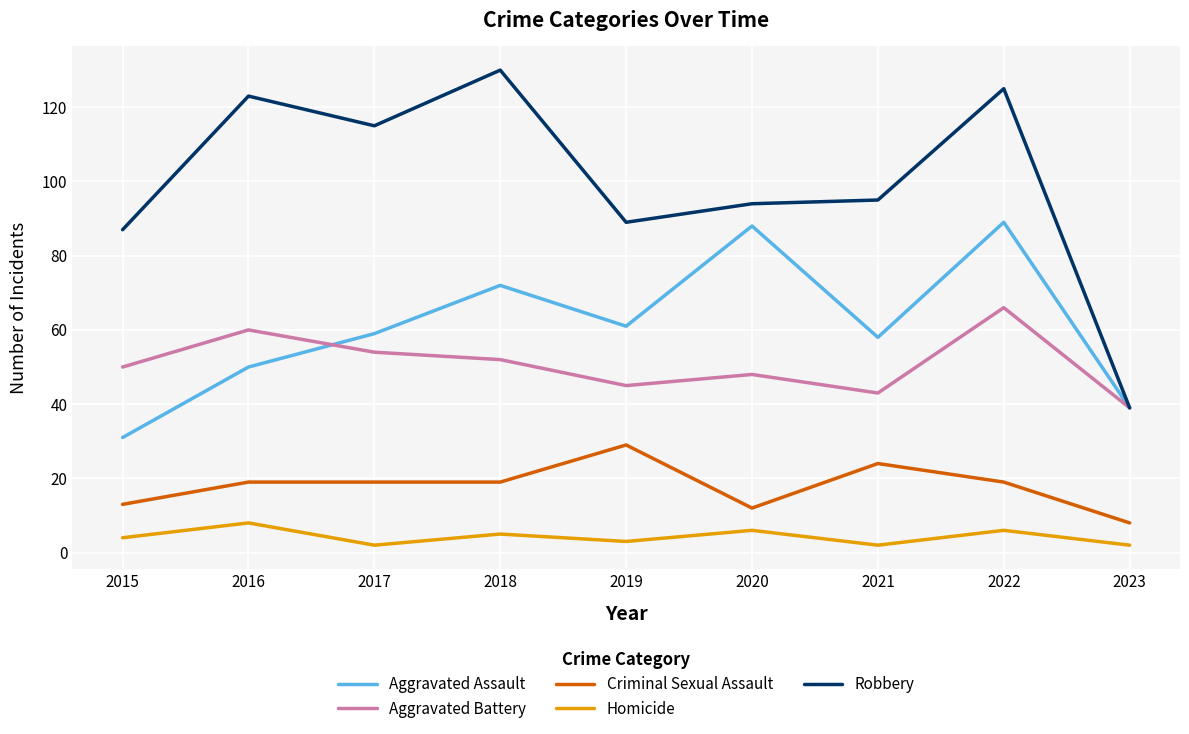

Which series changed the most between 2022 and 2023?

Robbery